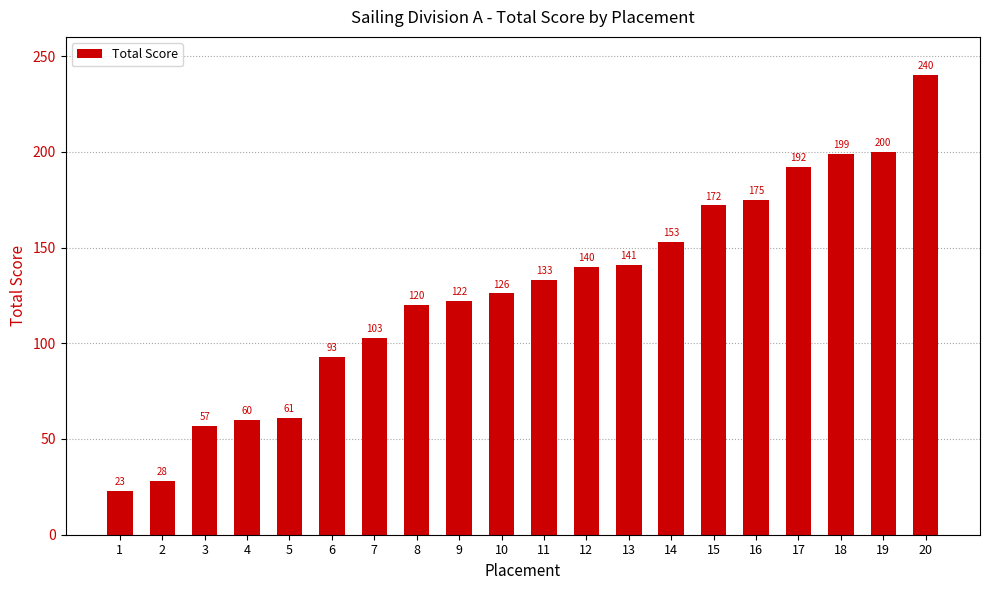

Approximately how many times larger is the value at 15 compared to 16?

1.0